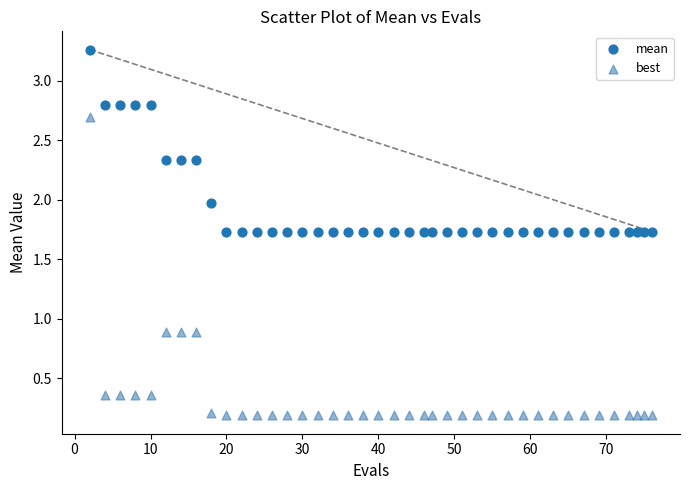

What are all the series names shown in the legend?

mean, best